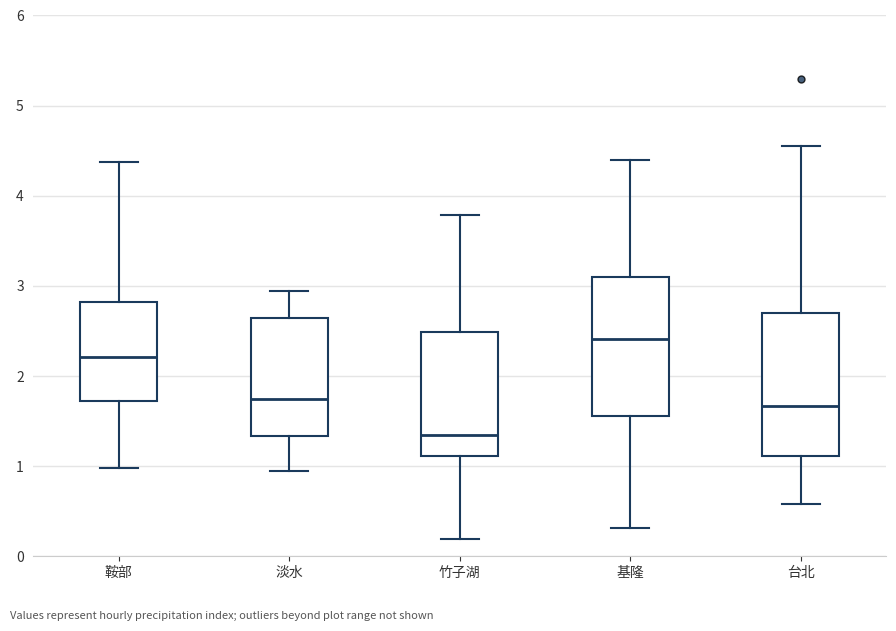

Reading left to right, transcribe this box plot: for each box, give where its median line is, the range the box spans, and where its two whiskers end, as read against the y-axis. The values are not printed on the chart, so give them approximately, as read against the axis.

鞍部: median 2.2, box 1.7 to 2.8, whiskers 1.0 to 4.4
淡水: median 1.7, box 1.3 to 2.6, whiskers 0.9 to 2.9
竹子湖: median 1.3, box 1.1 to 2.5, whiskers 0.2 to 3.8
基隆: median 2.4, box 1.6 to 3.1, whiskers 0.3 to 4.4
台北: median 1.7, box 1.1 to 2.7, whiskers 0.6 to 4.6